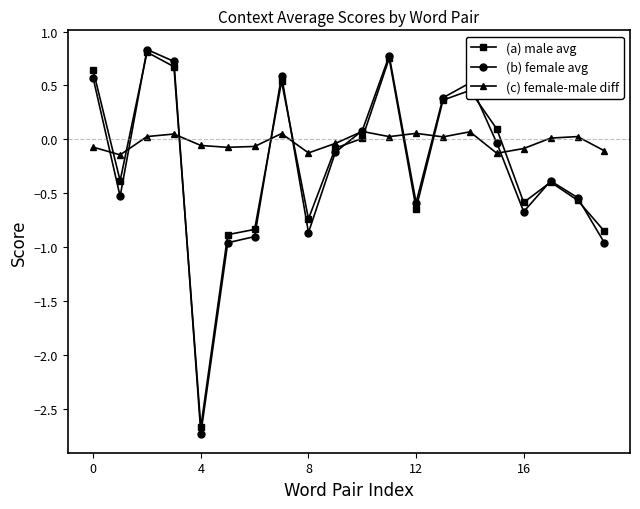

True or false: (b) female avg has more than 2 interior local peaks.

True